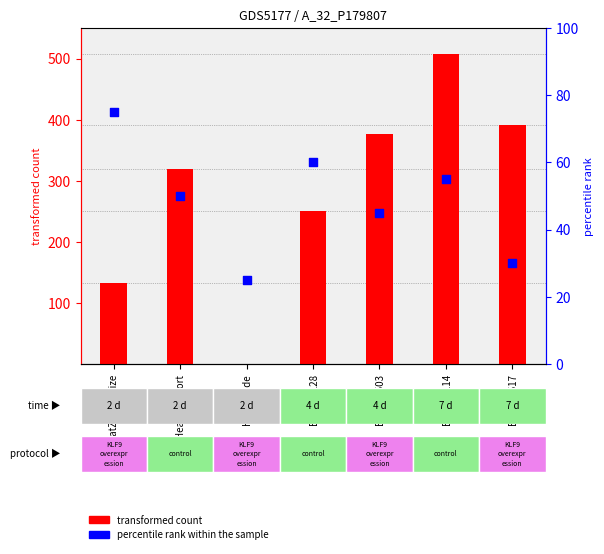

At how many categories does at least one series exceed 201?

5